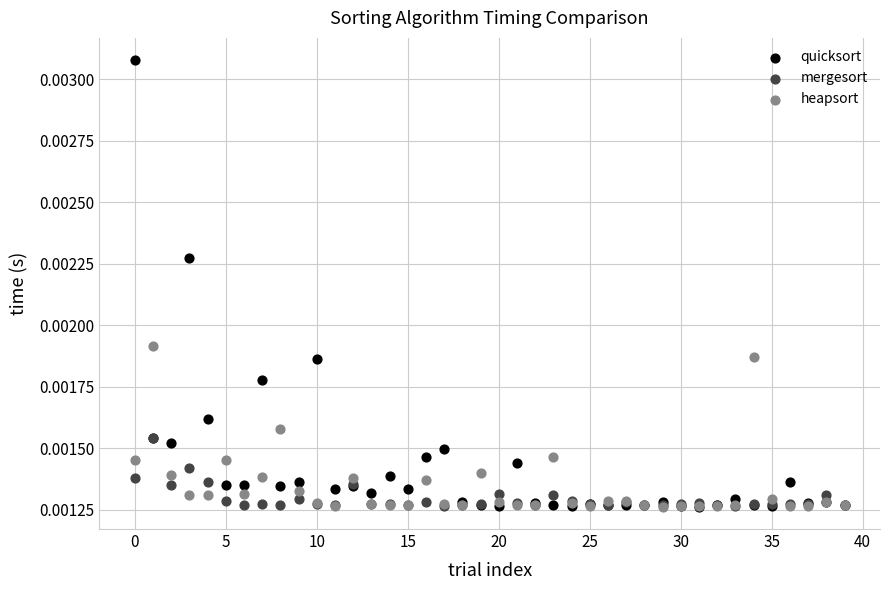

What are all the series names shown in the legend?

quicksort, mergesort, heapsort